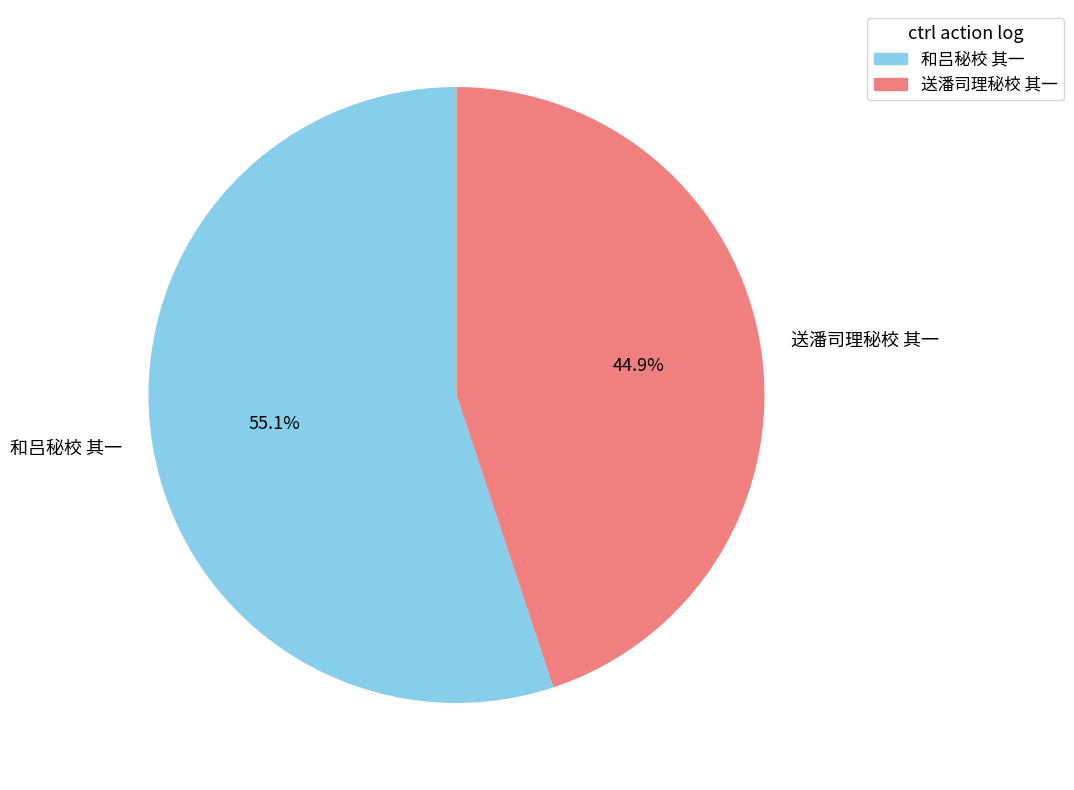

To the nearest percent, what is the combined percentage of 送潘司理秘校 其一 and 和吕秘校 其一?

100%